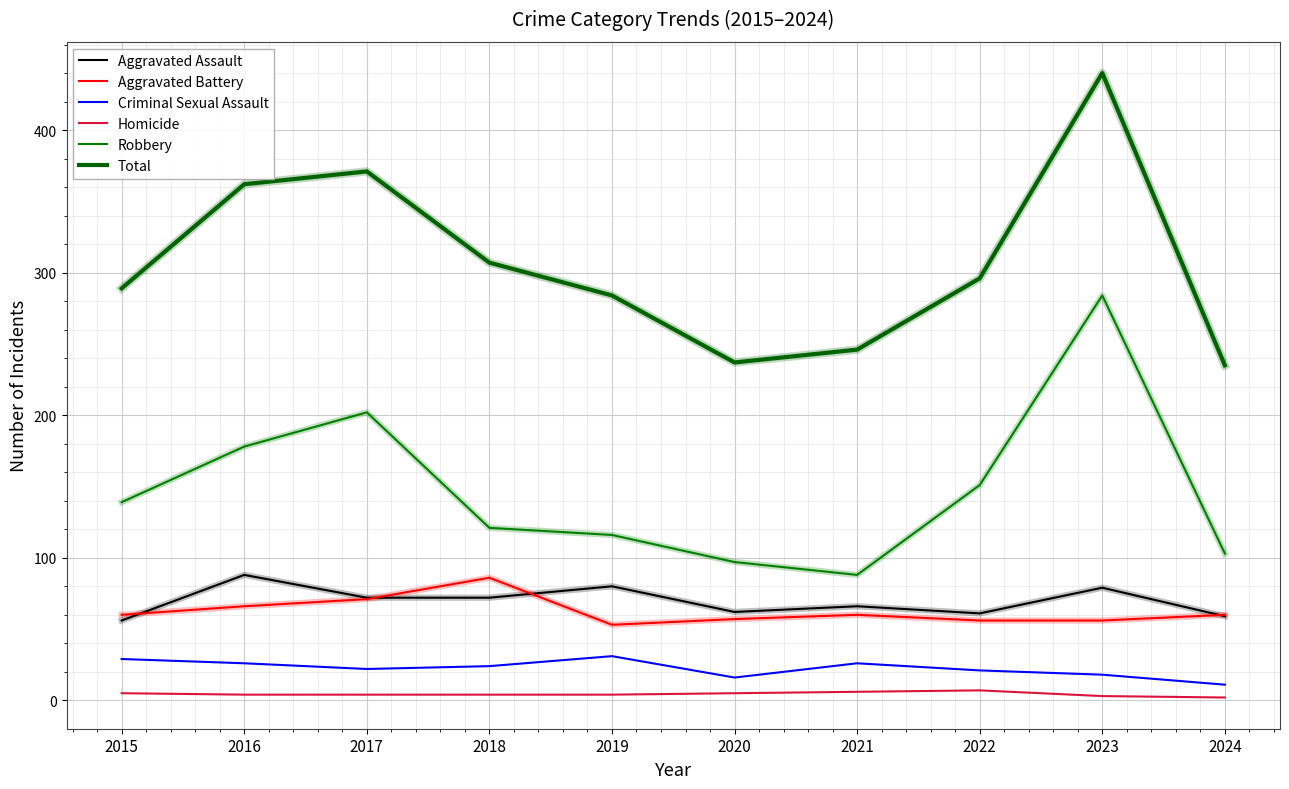

True or false: Criminal Sexual Assault and Homicide intersect in this chart.

False